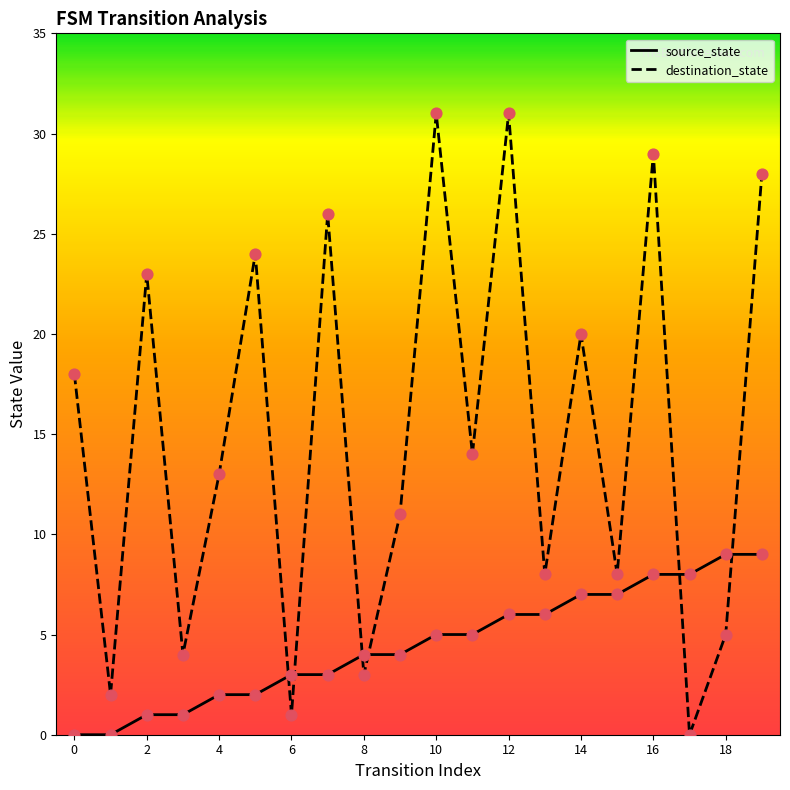

Which series has the largest total across all categories?

destination_state